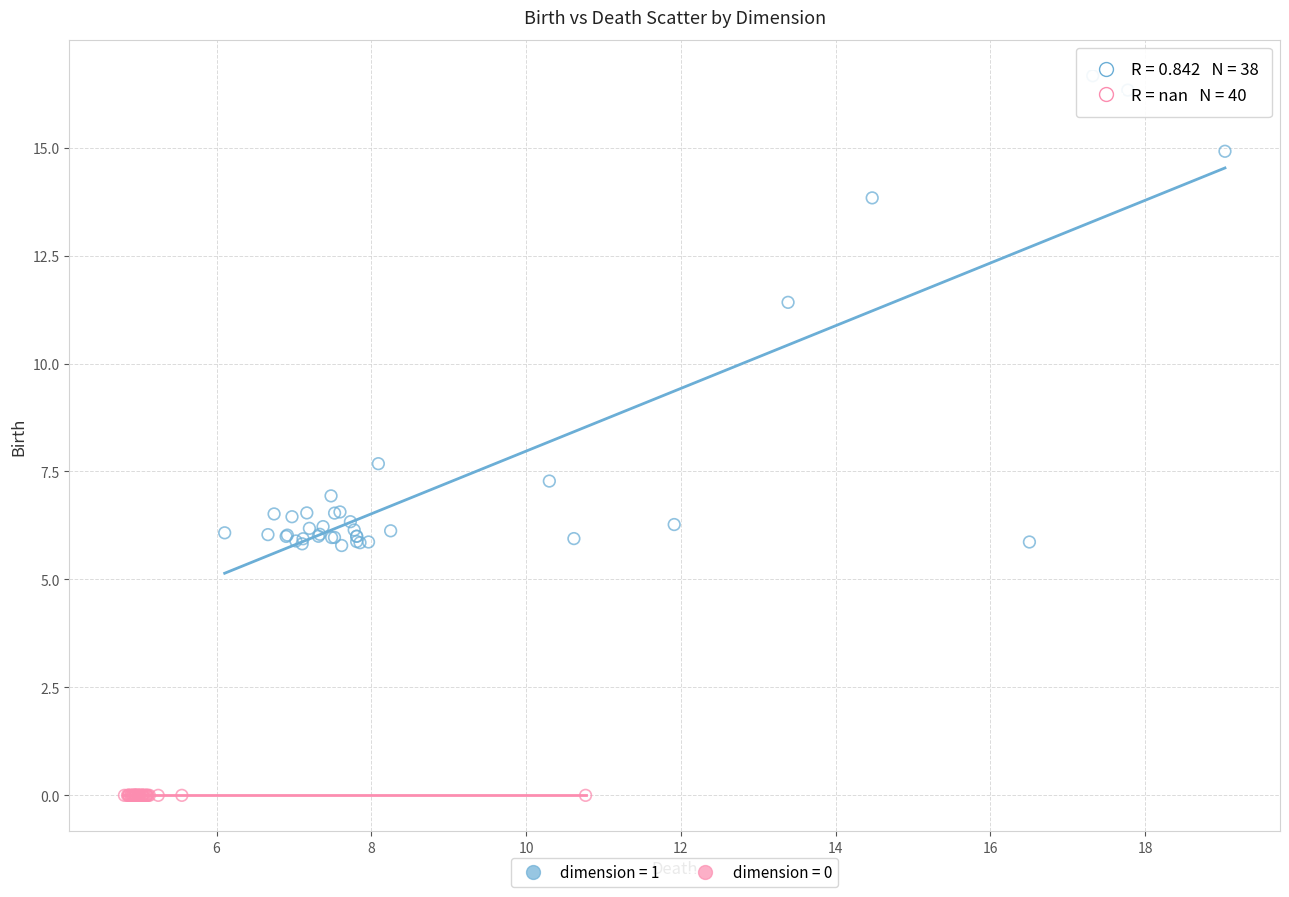

Which series reaches the minimum Y coordinate?

dimension = 0